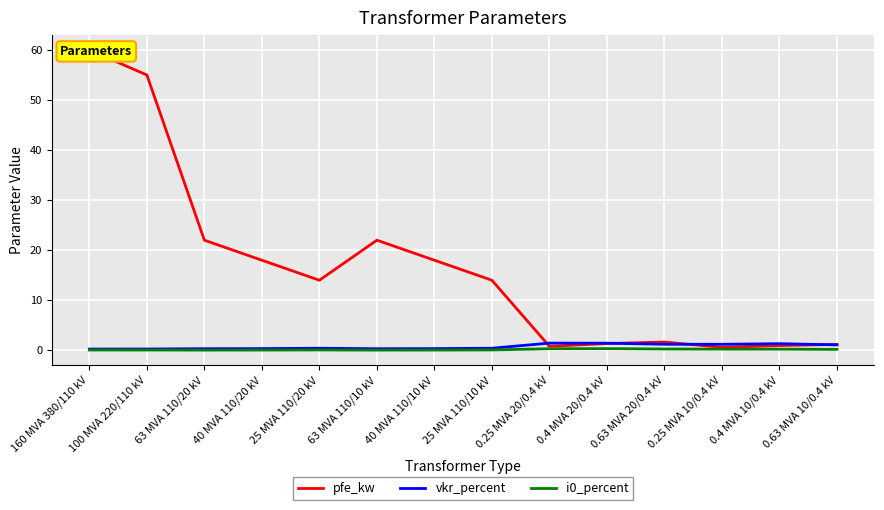

What is the difference between the second highest and minimum values in the pfe_kw series?

54.4